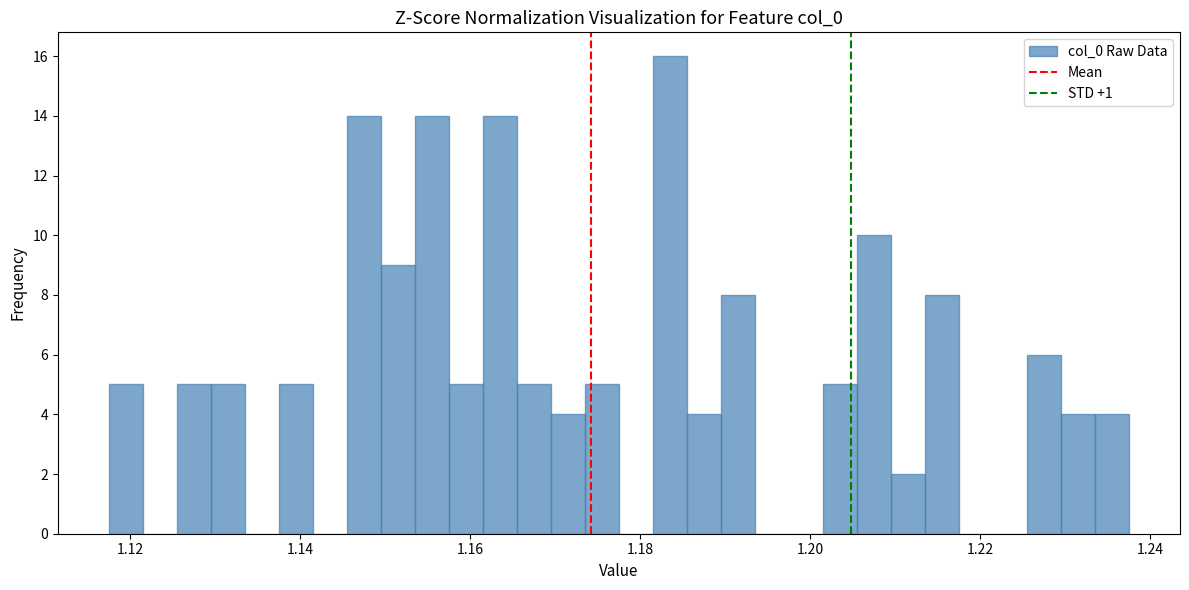

Around what value on the x-axis is the tallest bar? Give the approximate position of its centre, as read against the axis.

1.184